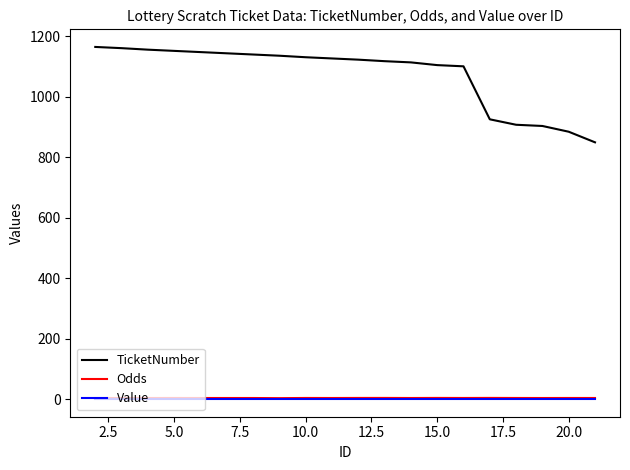

Which series has the largest total across all categories?

TicketNumber